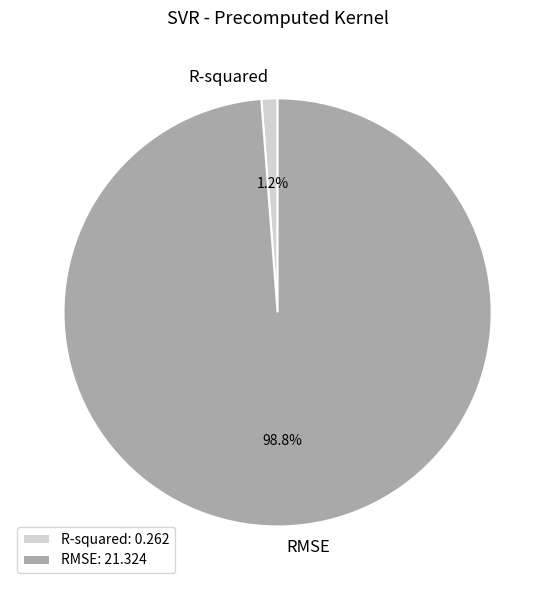

Is it true that R-squared is 1% of the pie?

True